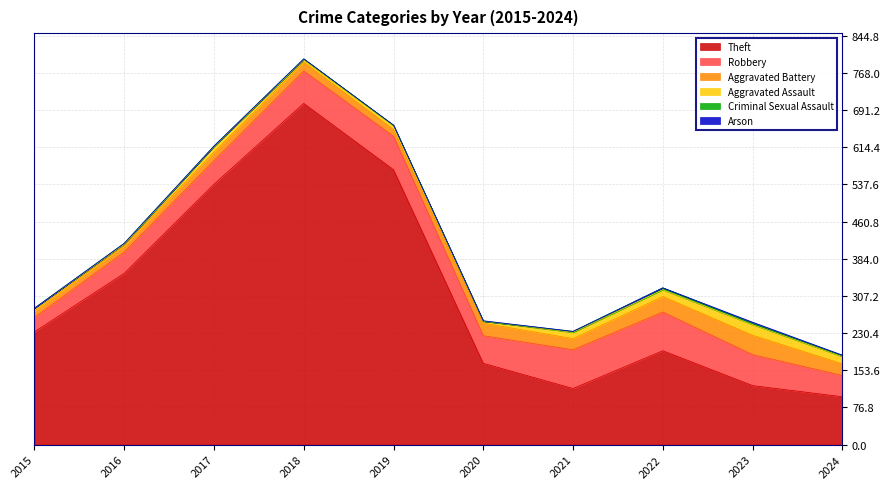

Which has a higher value, 2021 or 2024?

2021